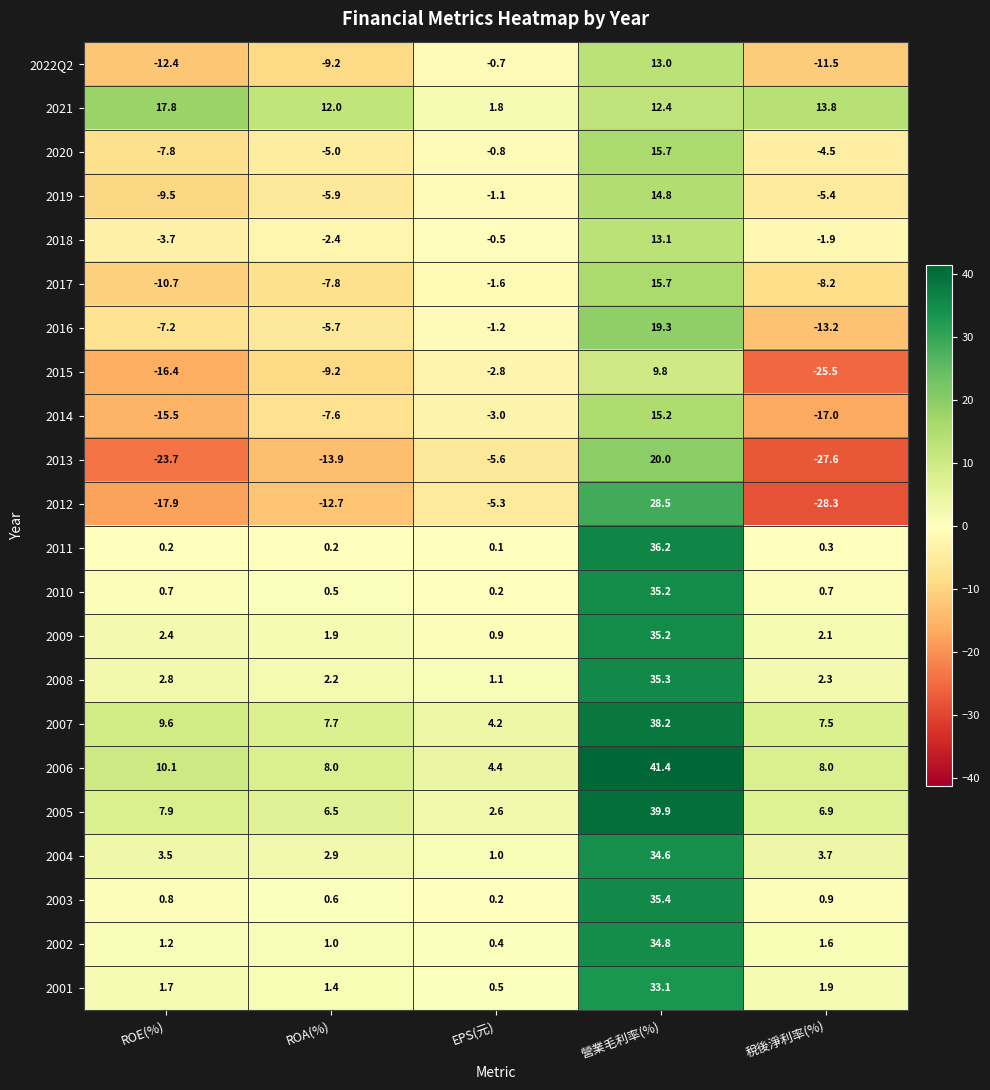

What is the spread (max minus min) of values at ROE(%)?

41.5